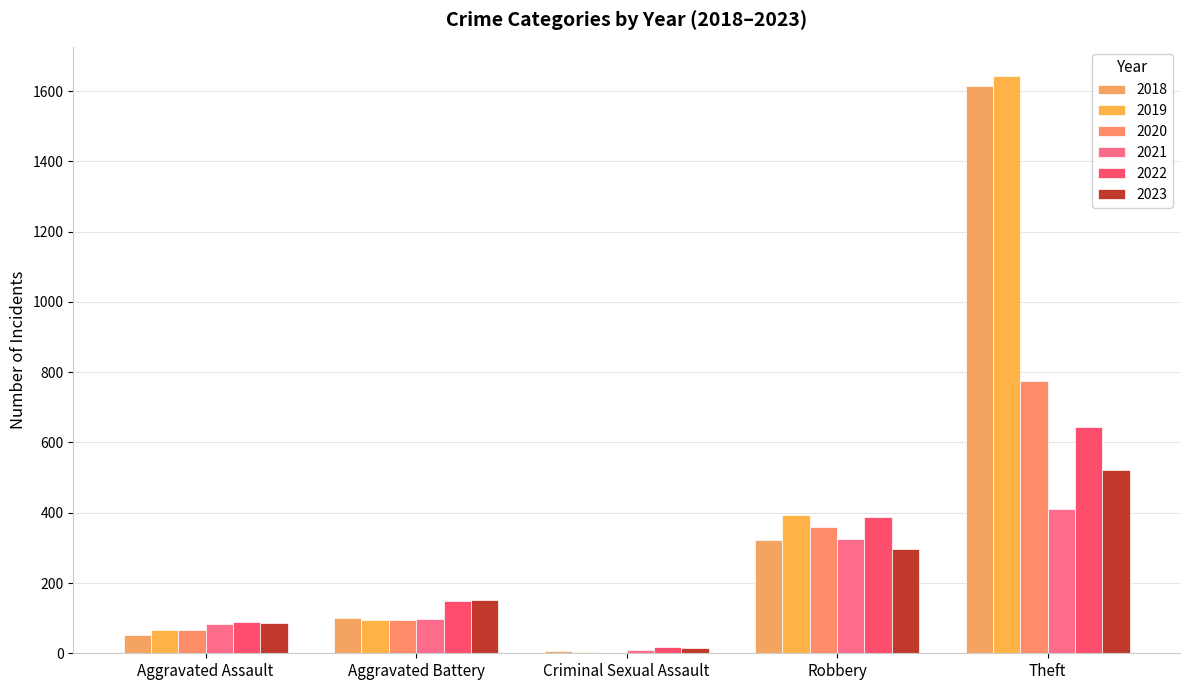

Count the number of categories in the chart.

5